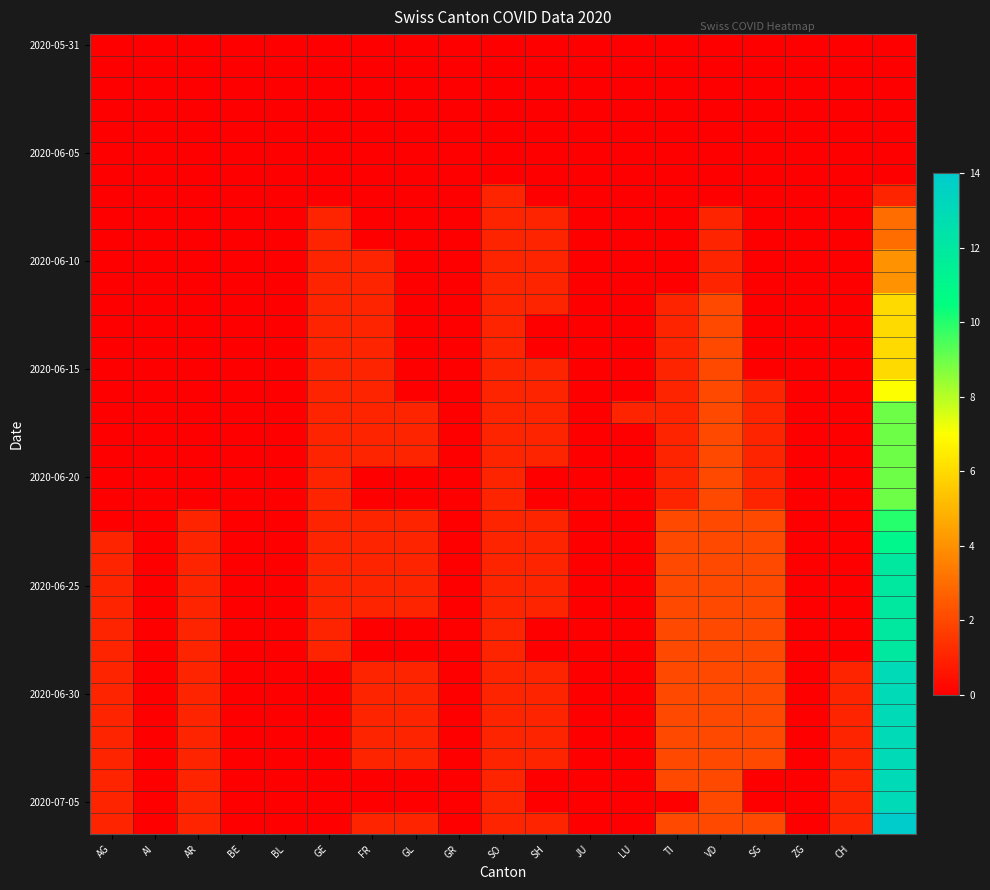

At which category does the chart reach its peak across all series?

18